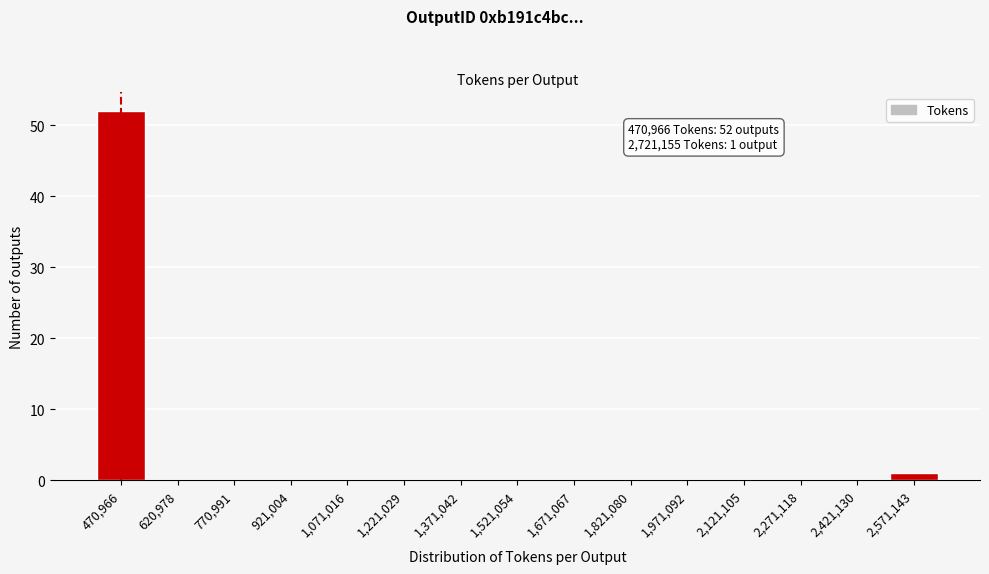

Reading left to right, what are all the values shown in this chart?

470,966=52	620,978=0	770,991=0	921,004=0	1,071,016=0	1,221,029=0	1,371,042=0	1,521,054=0	1,671,067=0	1,821,080=0	1,971,092=0	2,121,105=0	2,271,118=0	2,421,130=0	2,571,143=1